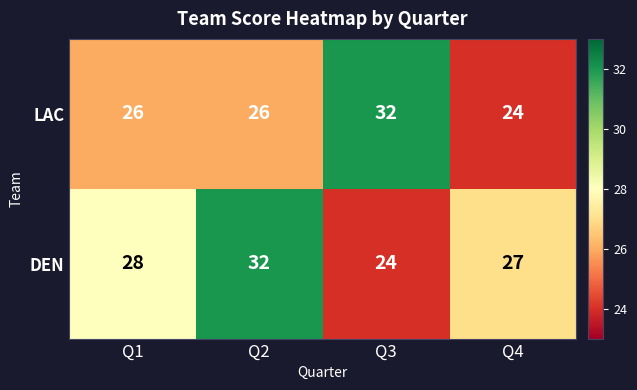

What is the average value of the DEN series?

28